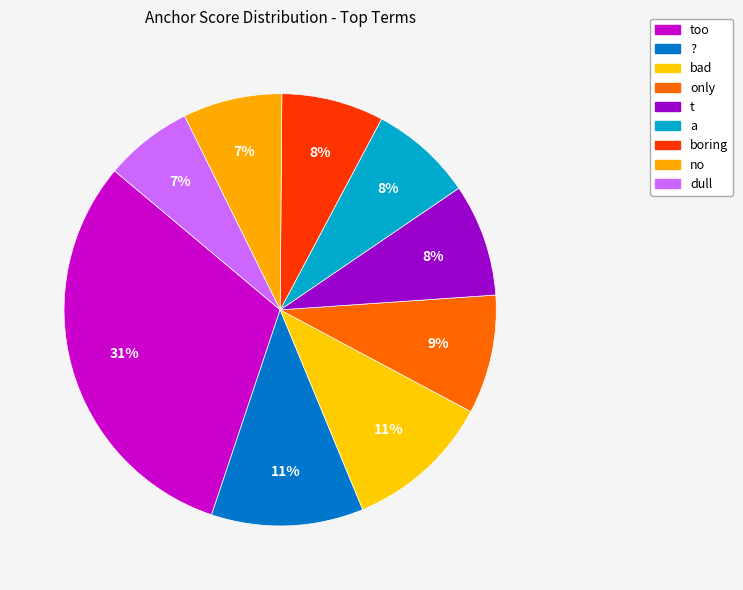

What is the largest slice in the pie chart?

too